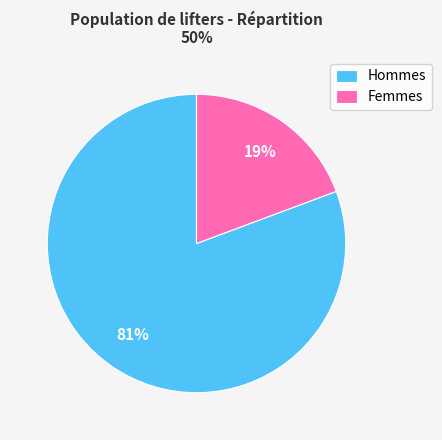

Does any single category account for the majority?

Yes